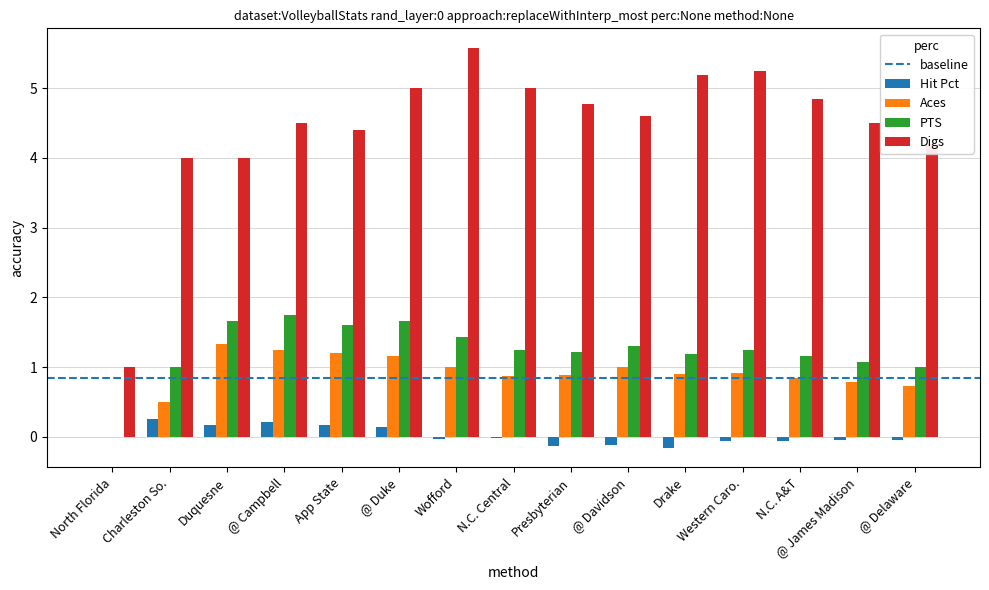

What is the approximate value of PTS at Drake?

1.2